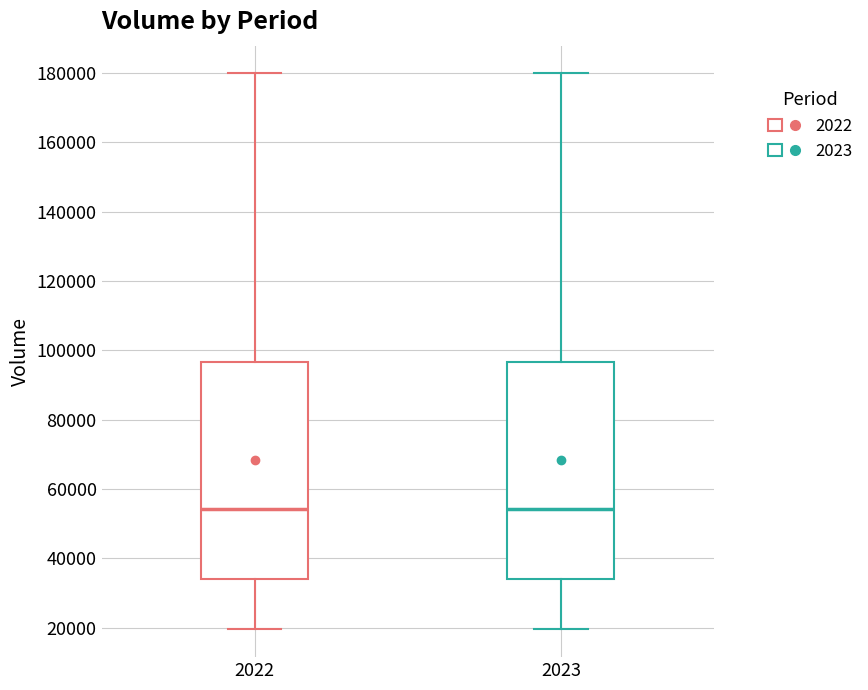

Reading left to right, read every box against the y-axis: the position of its median line, the range the box covers, and the ends of its whiskers. The values are not printed on the chart, so give them approximately, as read against the axis.

2022: median 54000, box 34000 to 96000, whiskers 20000 to 180000
2023: median 54000, box 34000 to 96000, whiskers 20000 to 180000